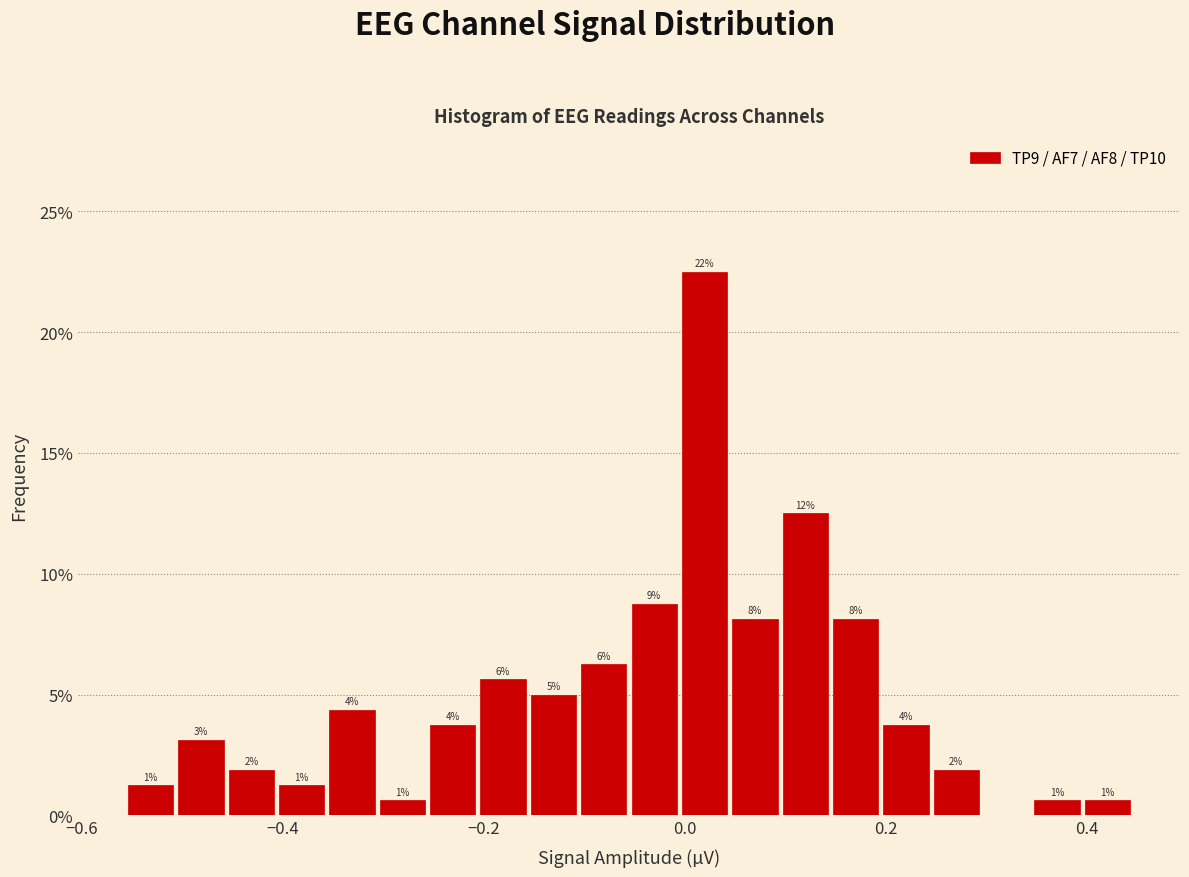

Around what value on the x-axis is the tallest bar? Give the approximate position of its centre, as read against the axis.

0.02